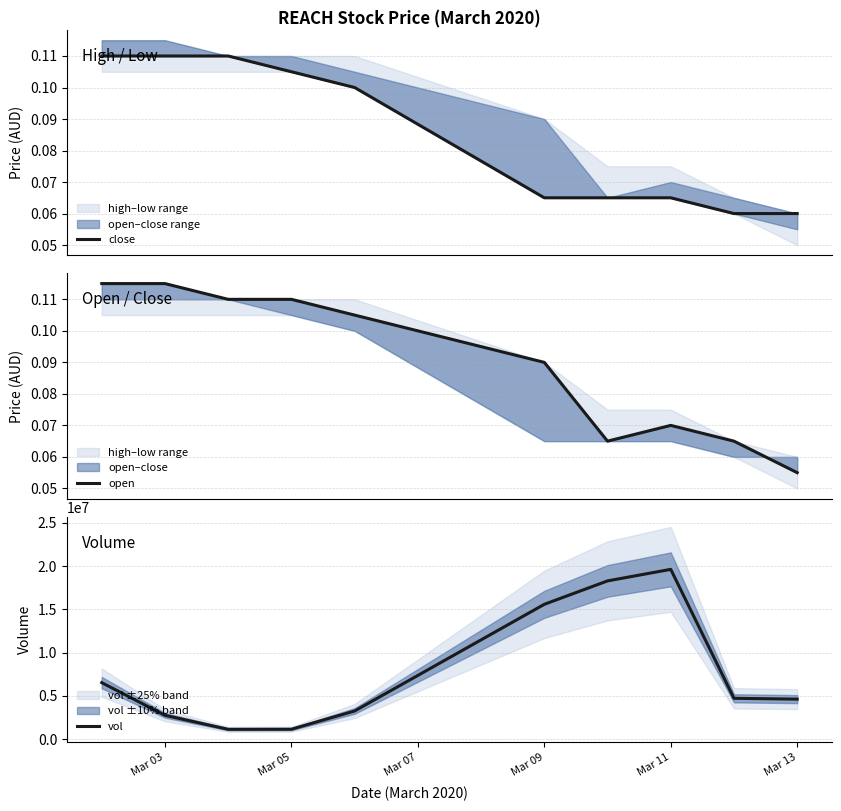

How many lines are shown in the chart?

3